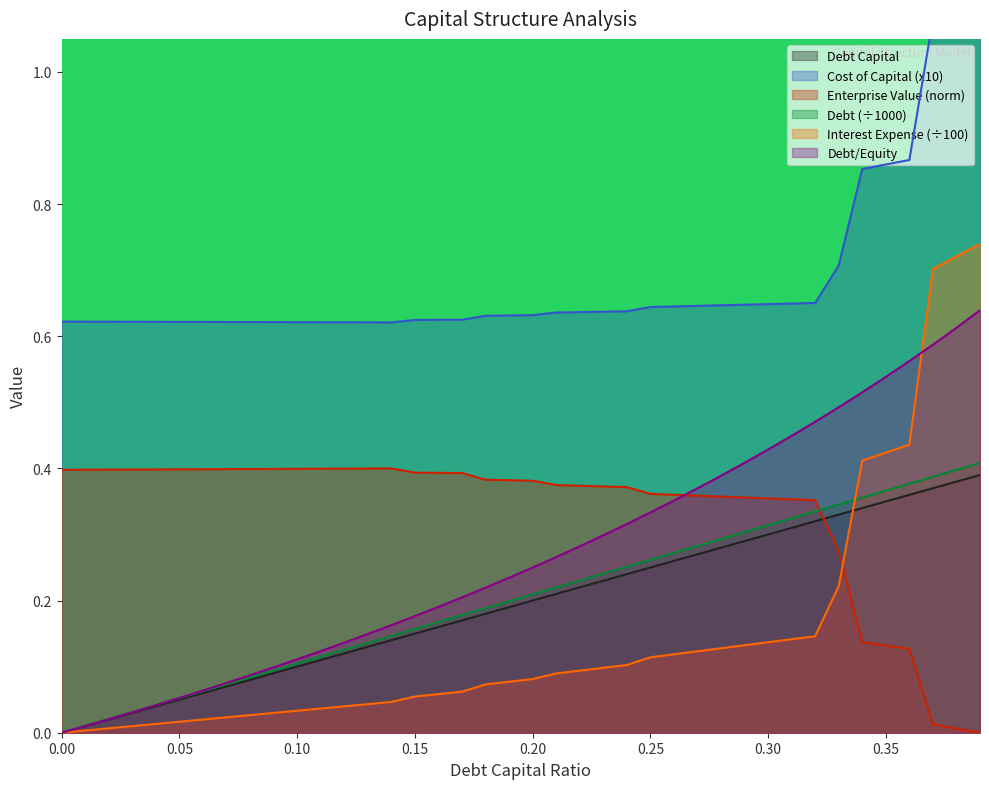

List the series in order of their peak value, highest first.

cost_capital, interest_expense, debt_equity, debt, enterprise_value, debt_capital